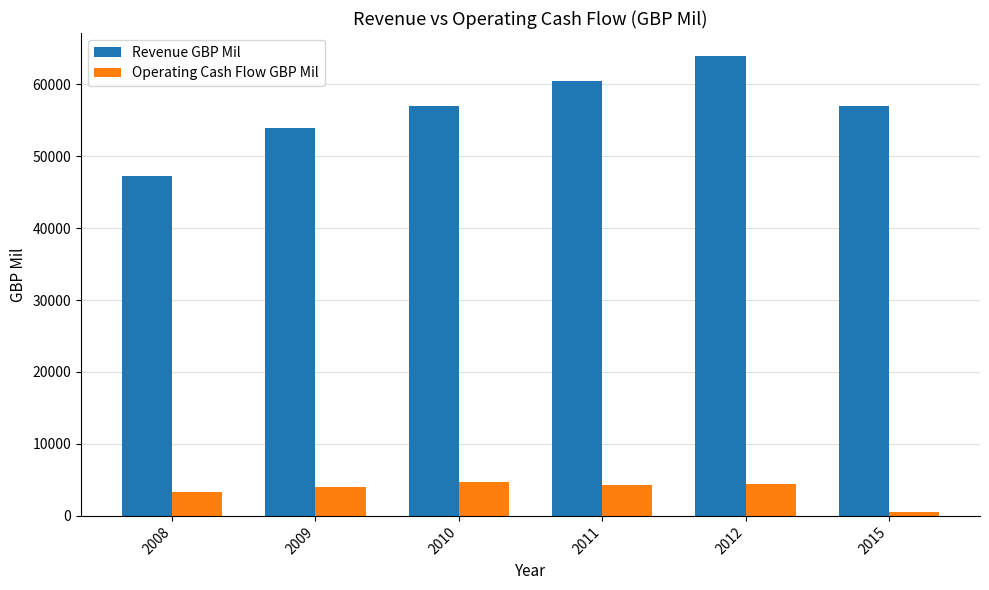

How many series are shown in this chart?

2